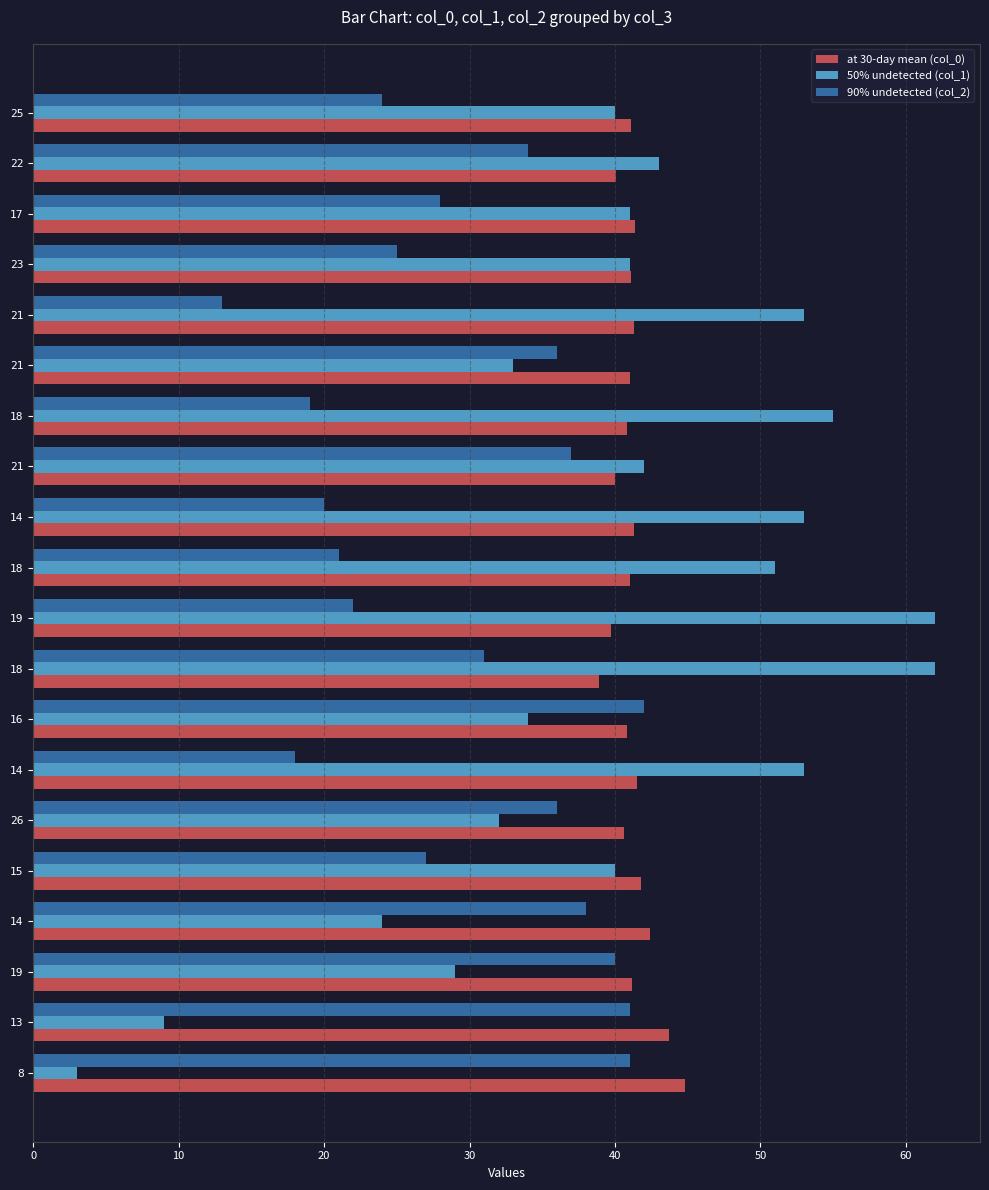

What are all the series names shown in the legend?

at 30-day mean (col_0), 50% undetected (col_1), 90% undetected (col_2)